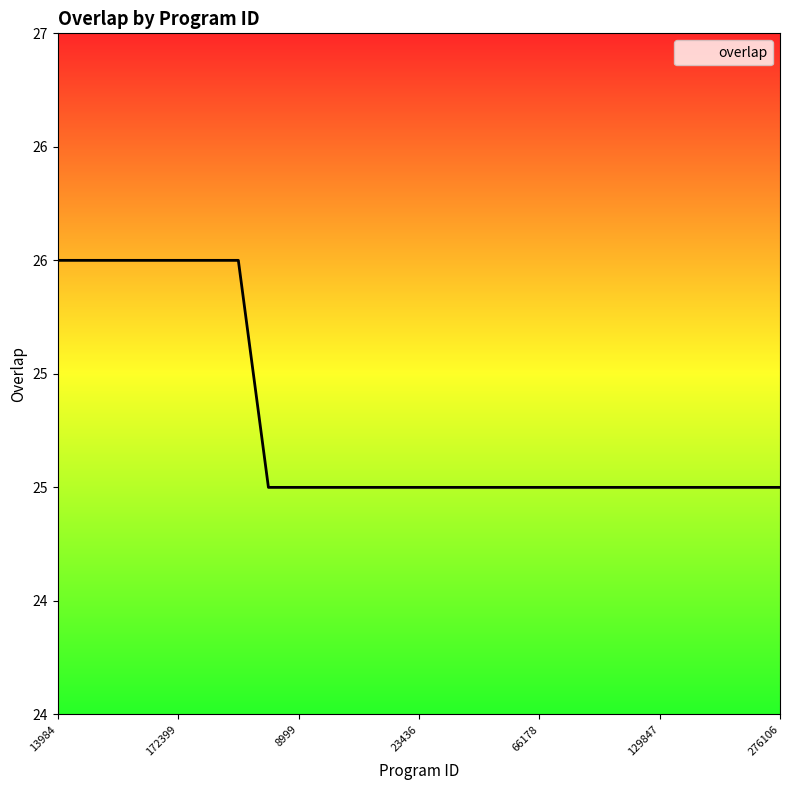

Does the chart display data point markers on the line(s)?

No